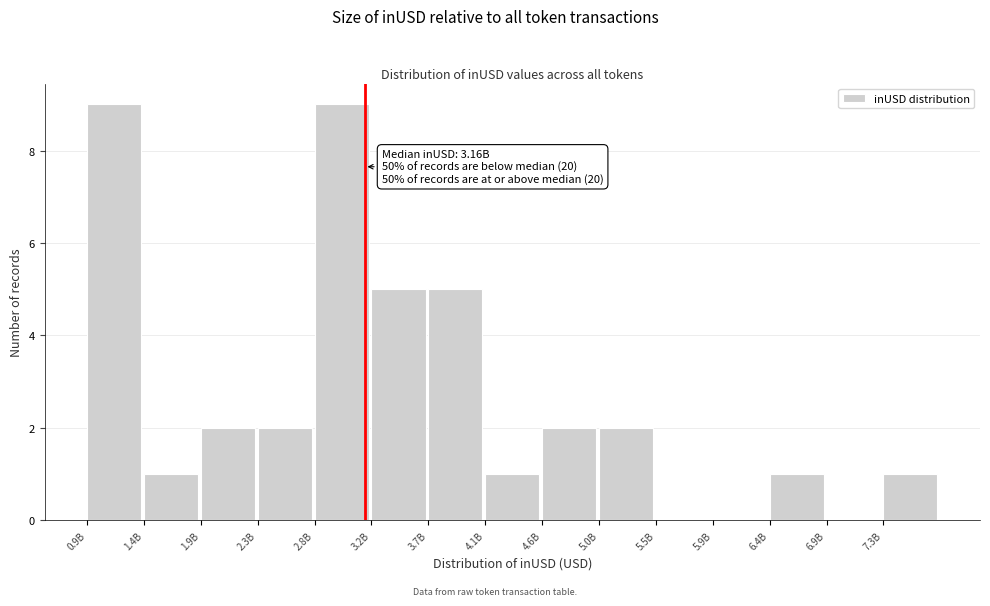

Reading left to right, list all the values displayed in this chart.

0.9B=9	1.4B=1	1.9B=2	2.3B=2	2.8B=9	3.2B=5	3.7B=5	4.1B=1	4.6B=2	5.0B=2	5.5B=0	5.9B=0	6.4B=1	6.9B=0	7.3B=1